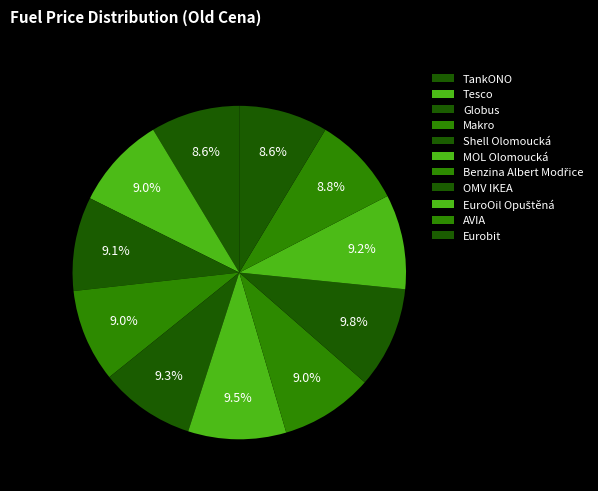

Do MOL Olomoucká and OMV IKEA together represent more than half of the pie?

No